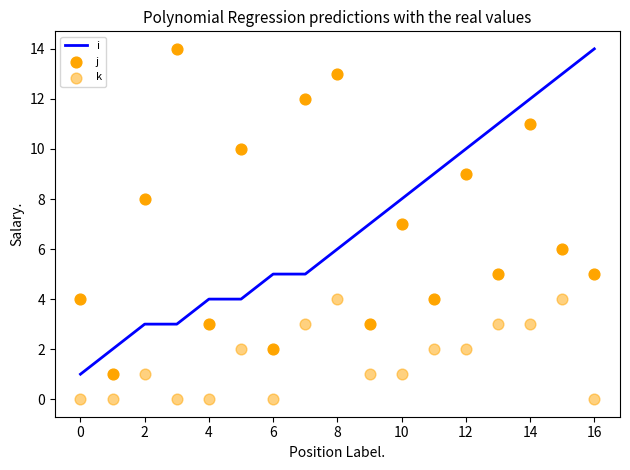

Which series has the largest total across all categories?

i